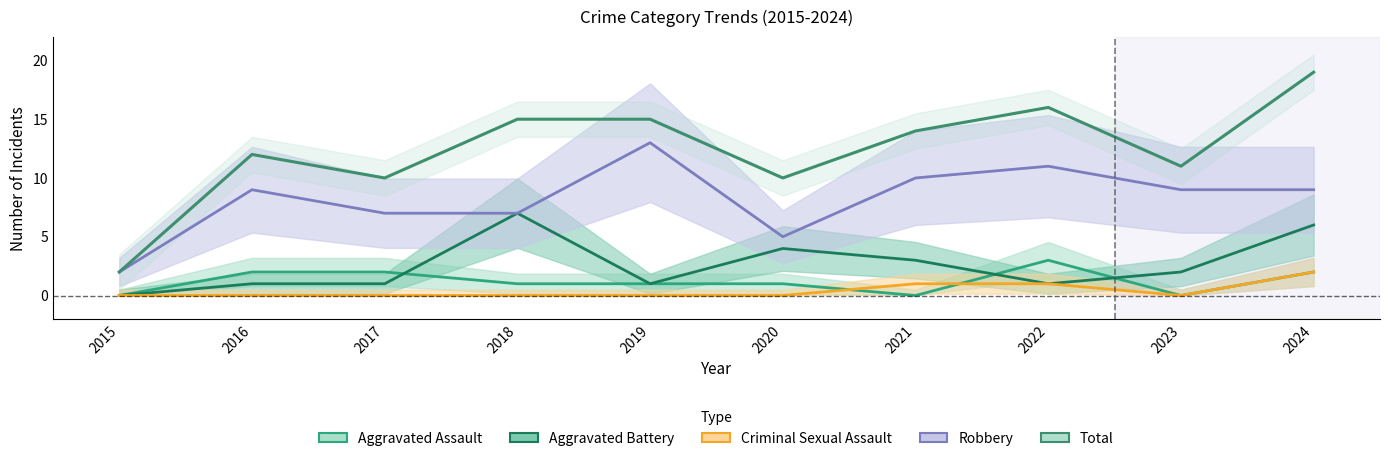

How many interior local peaks does the Aggravated Battery series have?

2